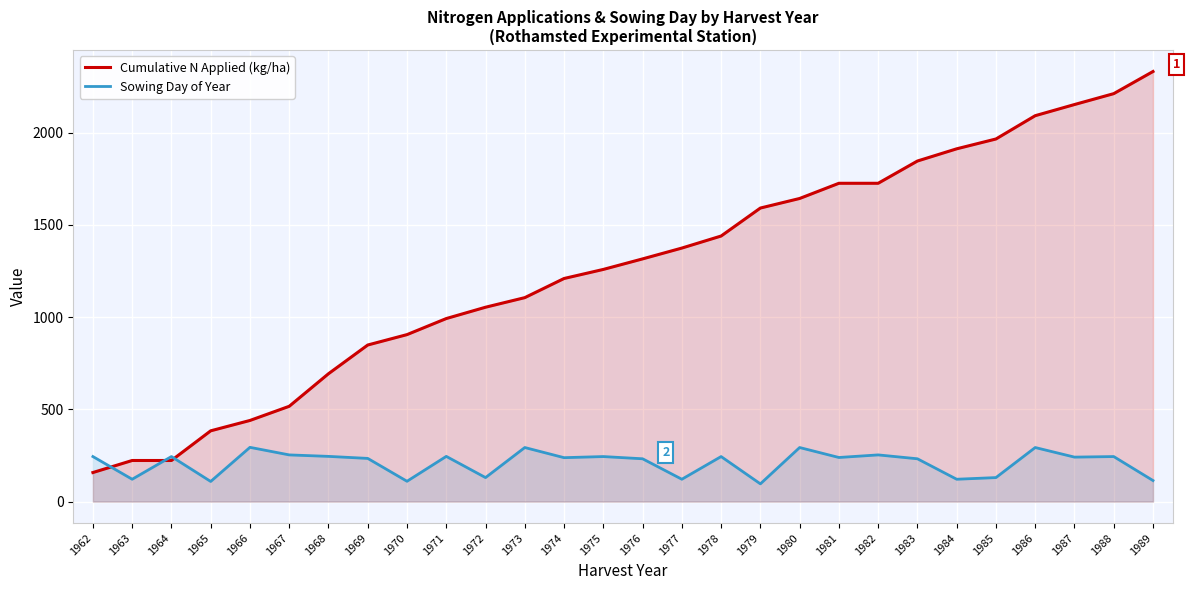

What is the lowest value of the Cumulative N Applied (kg/ha) series?

157.4